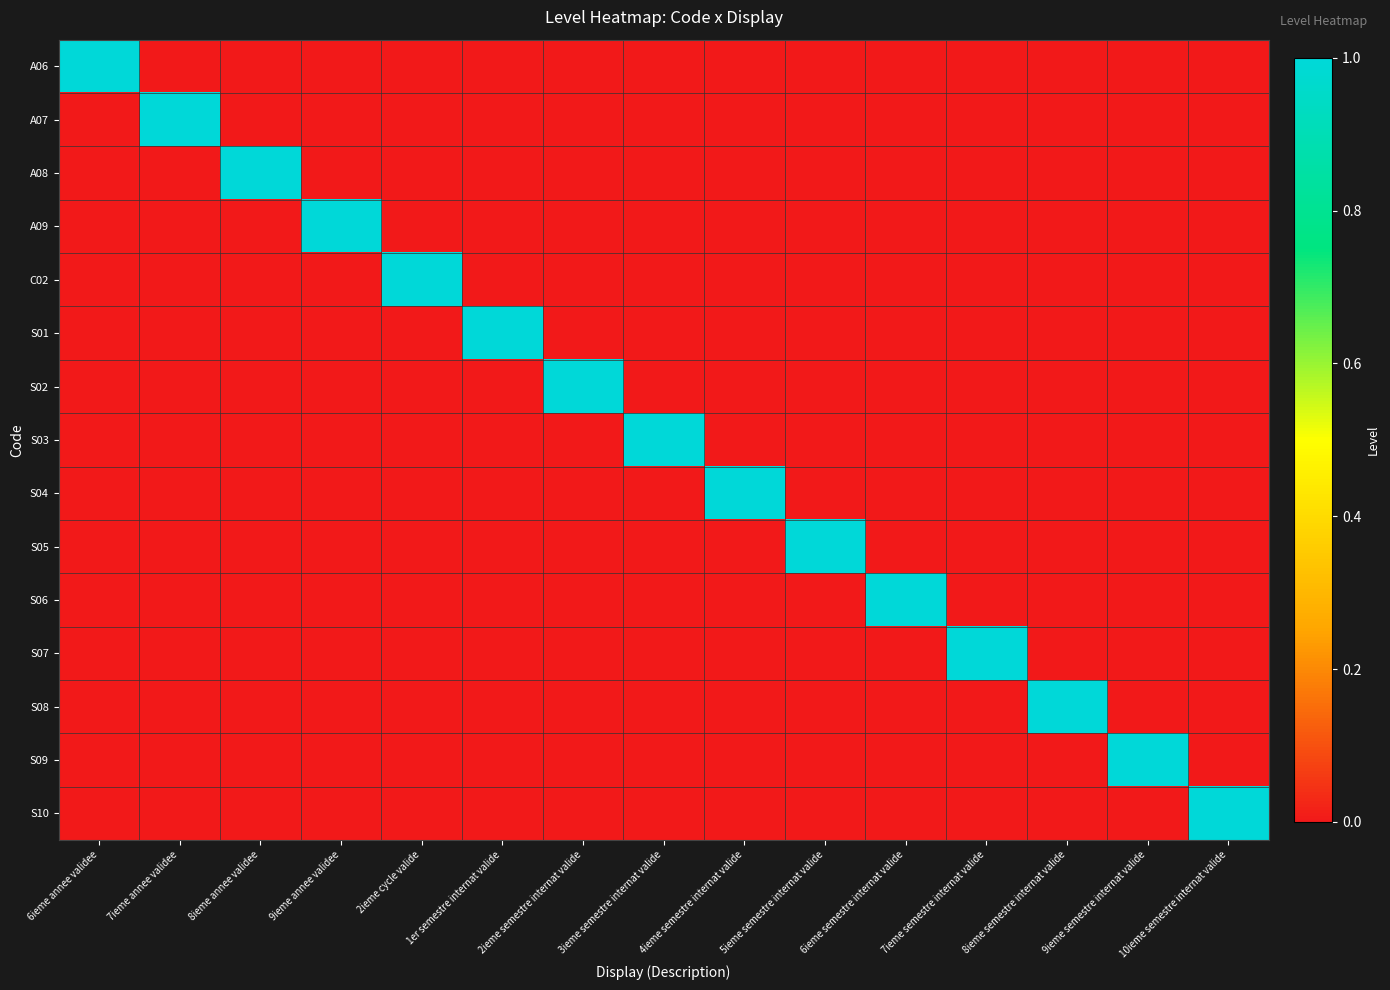

At which category is the sum across all series the highest?

6ieme annee validee